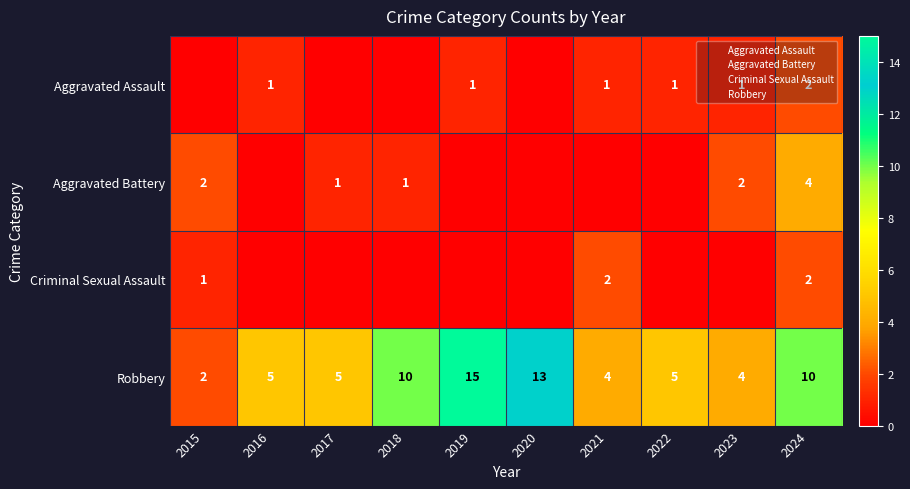

Which series changed the most between 2016 and 2023?

Aggravated Battery